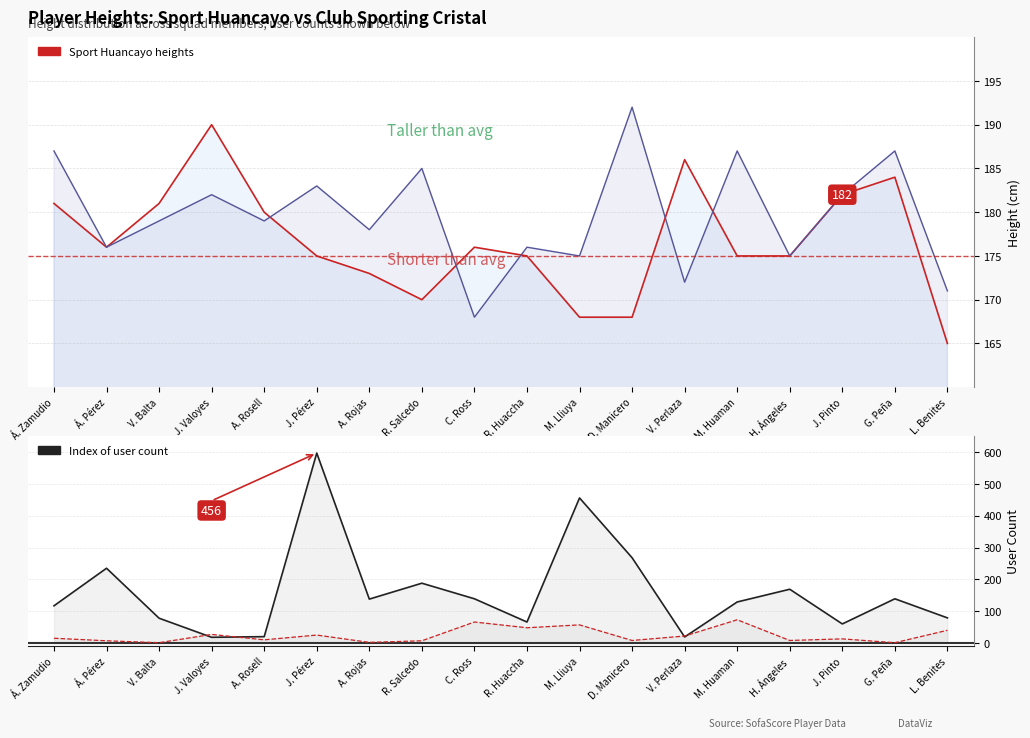

At which category does the data reach its first local valley?

J. Valoyes